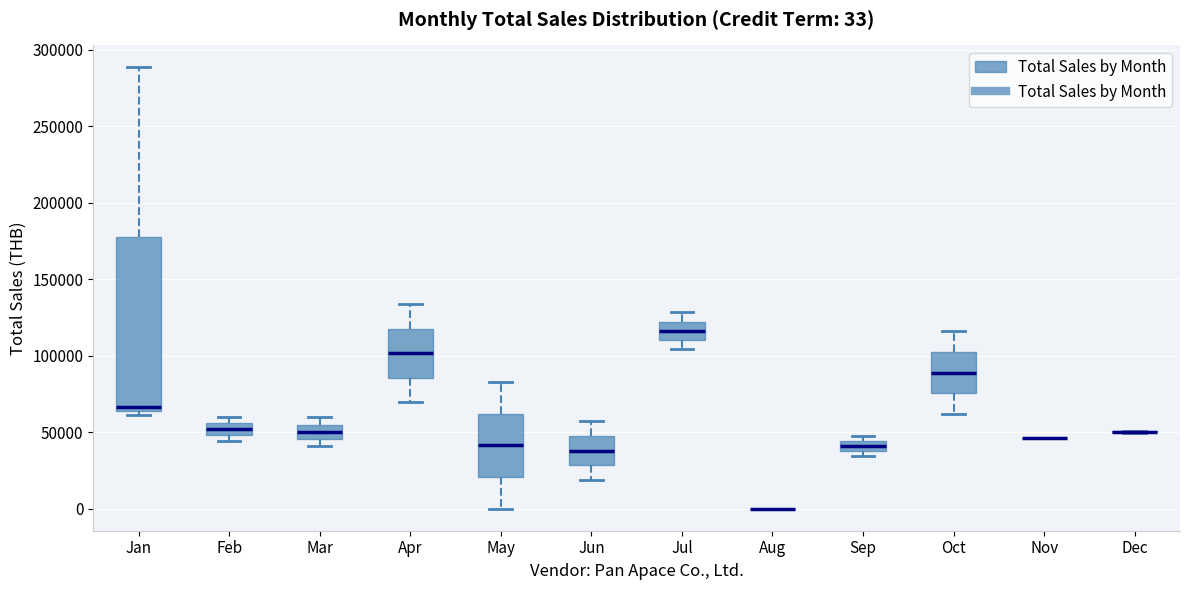

Which box is the tallest, from its lower edge to its upper edge?

Jan